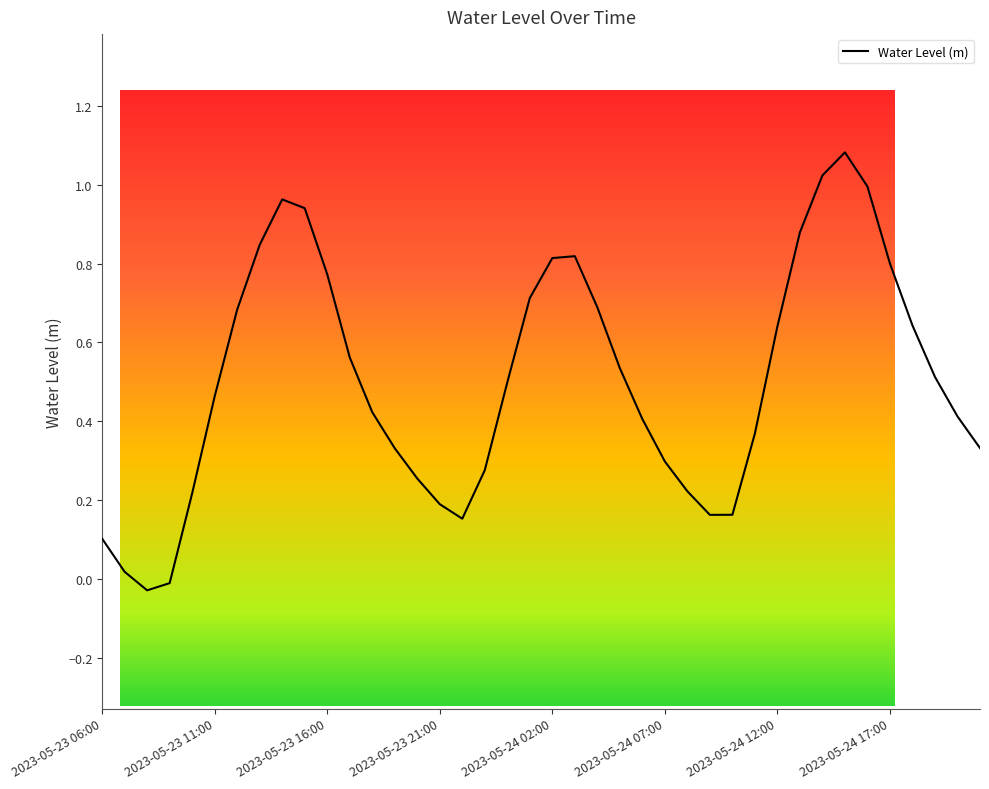

How many lines are shown in the chart?

1